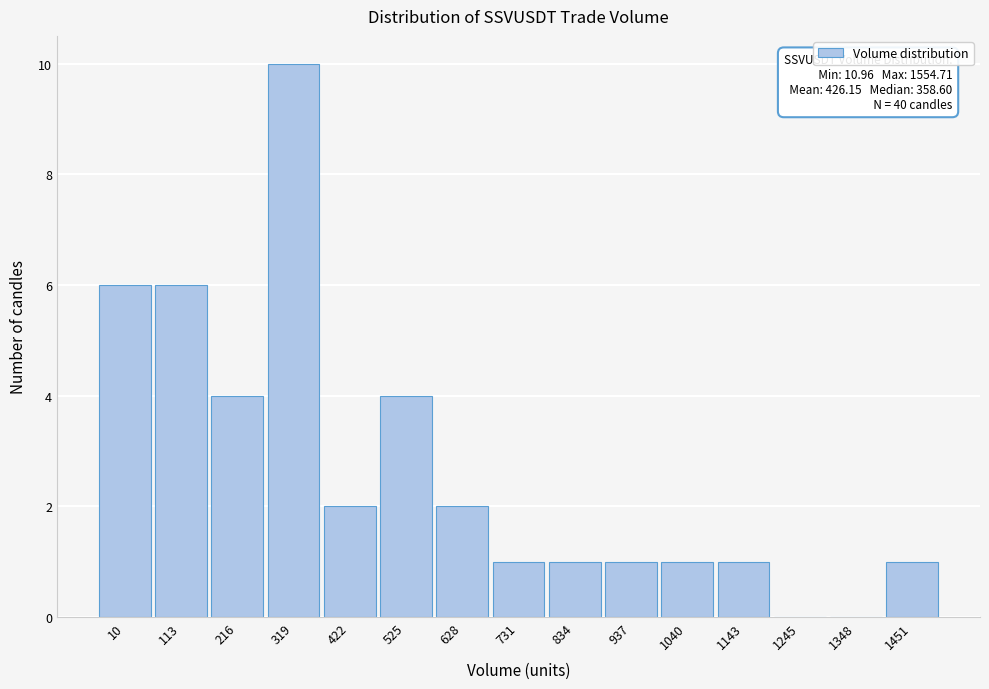

Reading left to right, list all the values displayed in this chart.

10=6	113=6	216=4	319=10	422=2	525=4	628=2	731=1	834=1	937=1	1040=1	1143=1	1245=0	1348=0	1451=1